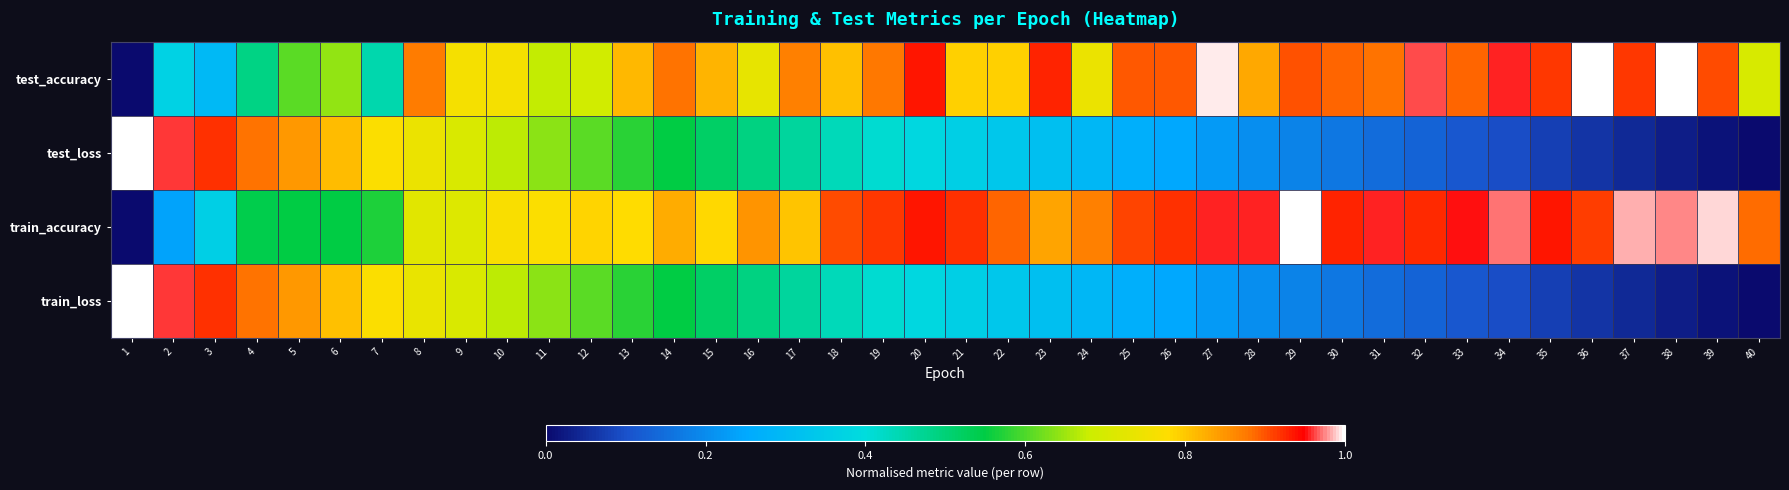

Between 7 and 12, which series saw the biggest shift?

test_accuracy